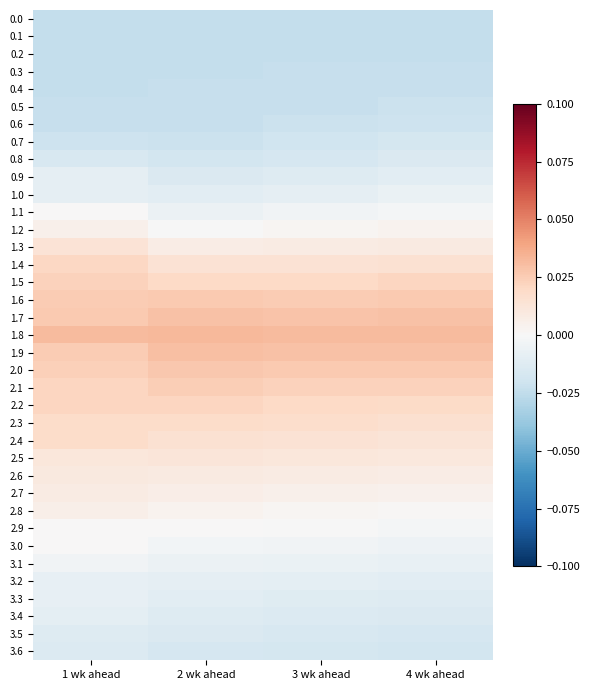

List the series in order of their peak value, highest first.

1.8, 1.9, 1.7, 2.0, 1.6, 2.1, 1.5, 2.2, 1.4, 2.3, 2.4, 1.3, 2.5, 2.6, 2.7, 2.8, 1.2, 2.9, 1.1, 3.0, 3.1, 1.0, 3.2, 3.3, 0.9, 3.4, 3.5, 3.6, 0.8, 0.7, 0.6, 0.5, 0.4, 0.3, 0.2, 0.0, 0.1